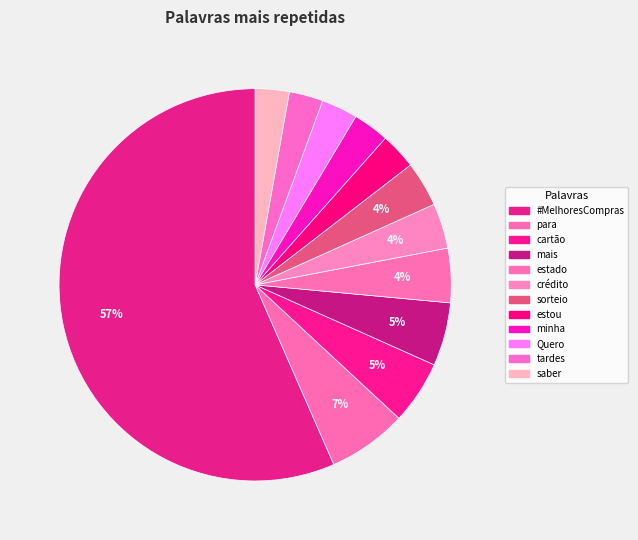

Count the number of slices in the pie.

12